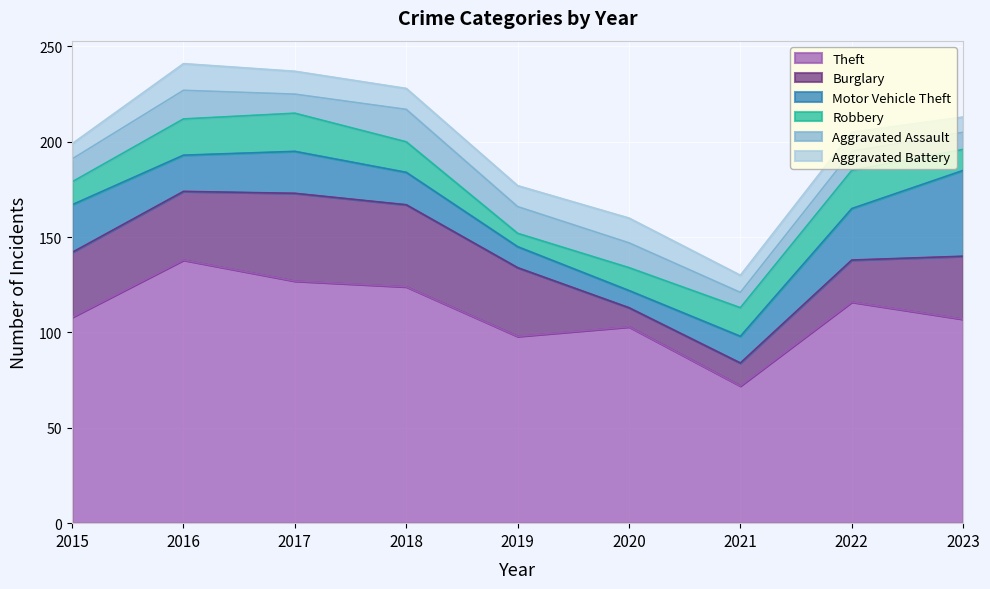

Reading left to right, list all the values displayed in this chart.

Theft: 2015=108	2016=138	2017=127	2018=124	2019=98	2020=103	2021=72	2022=116	2023=107
Burglary: 2015=34	2016=36	2017=46	2018=43	2019=36	2020=10	2021=12	2022=22	2023=33
Motor Vehicle Theft: 2015=25	2016=19	2017=22	2018=17	2019=11	2020=9	2021=14	2022=27	2023=45
Robbery: 2015=12	2016=19	2017=20	2018=16	2019=7	2020=12	2021=15	2022=20	2023=11
Aggravated Assault: 2015=12	2016=15	2017=10	2018=17	2019=14	2020=13	2021=8	2022=10	2023=9
Aggravated Battery: 2015=8	2016=14	2017=12	2018=11	2019=11	2020=13	2021=9	2022=10	2023=8